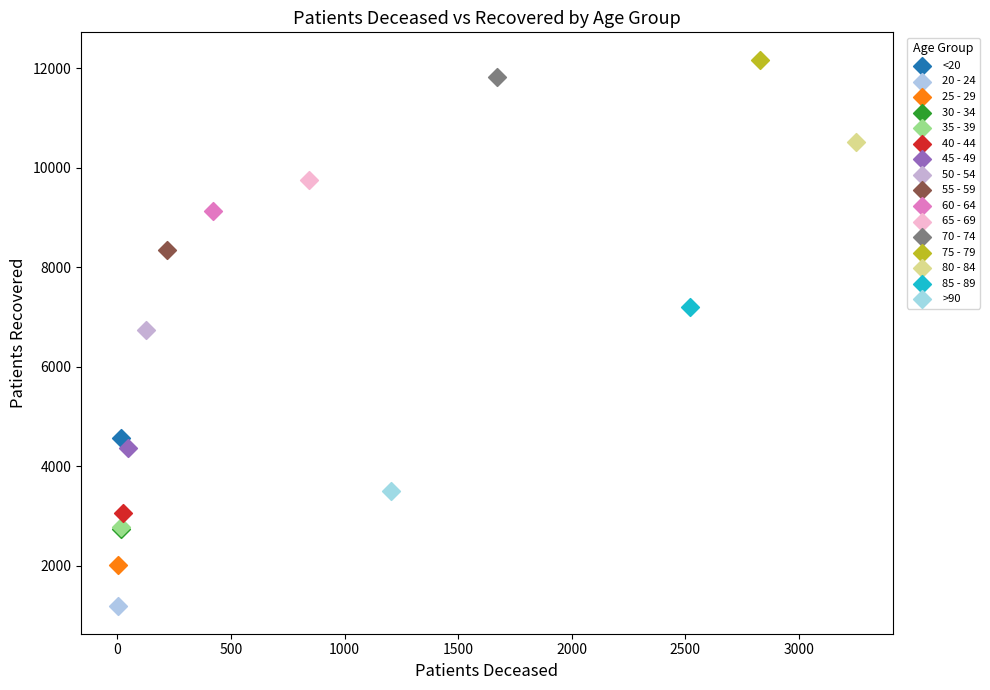

Which series contains the highest Y value?

75 - 79